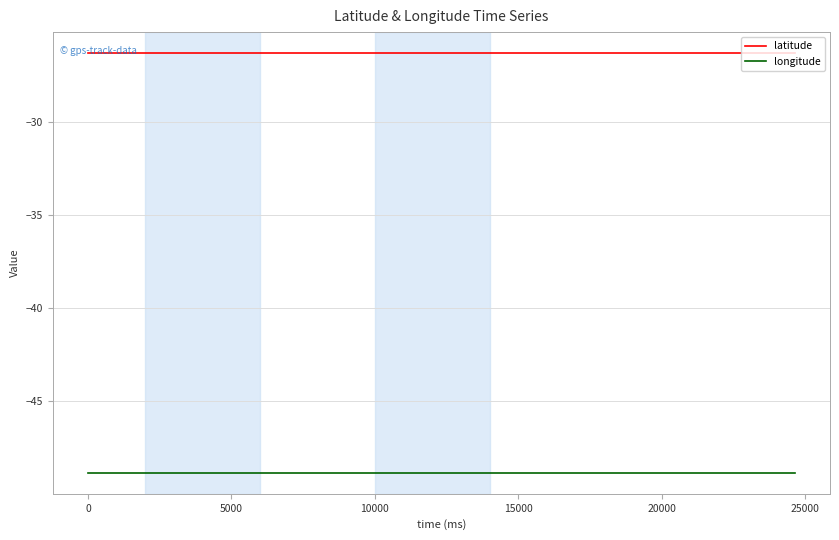

What is the sum of all longitude values?

-1270.1